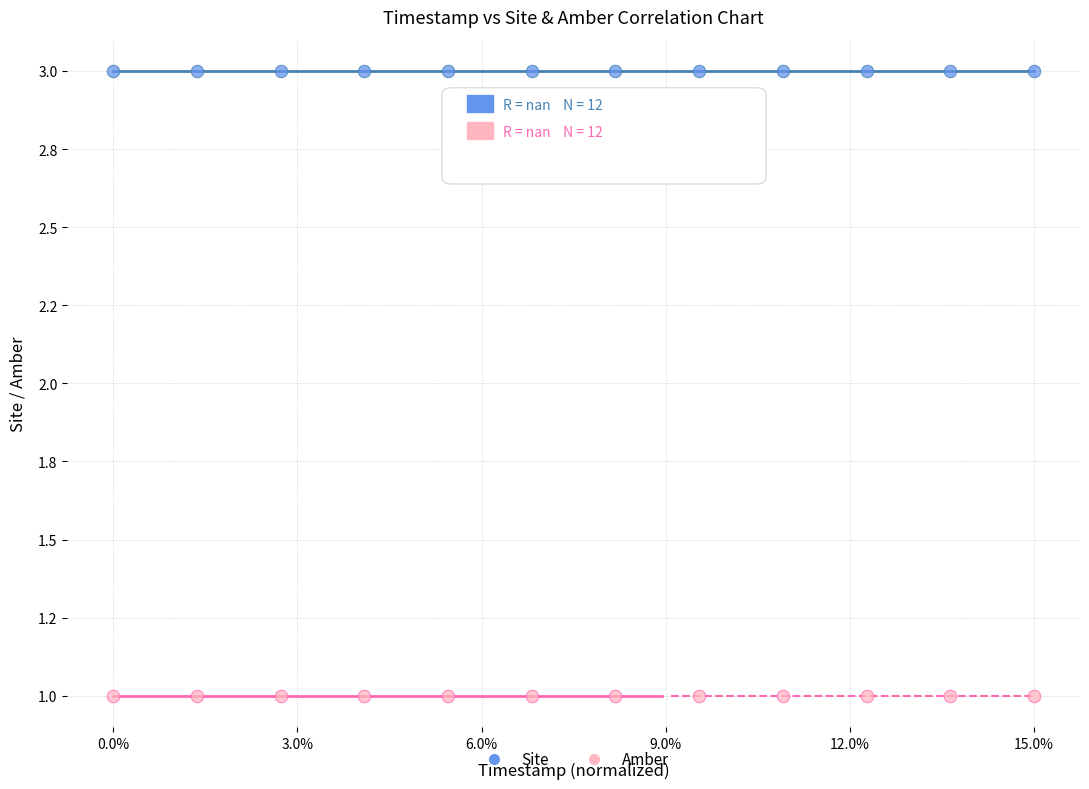

Which series reaches the maximum Y coordinate?

Site